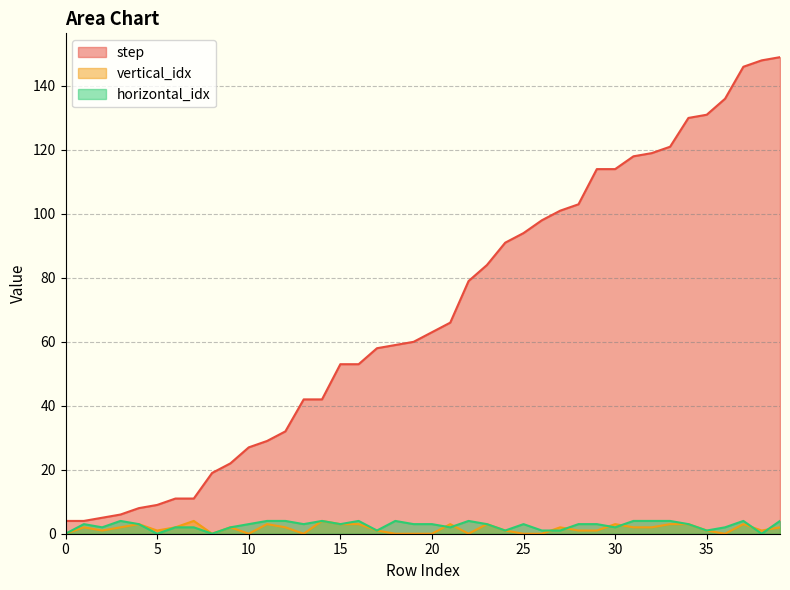

True or false: step and horizontal_idx cross at least once.

False